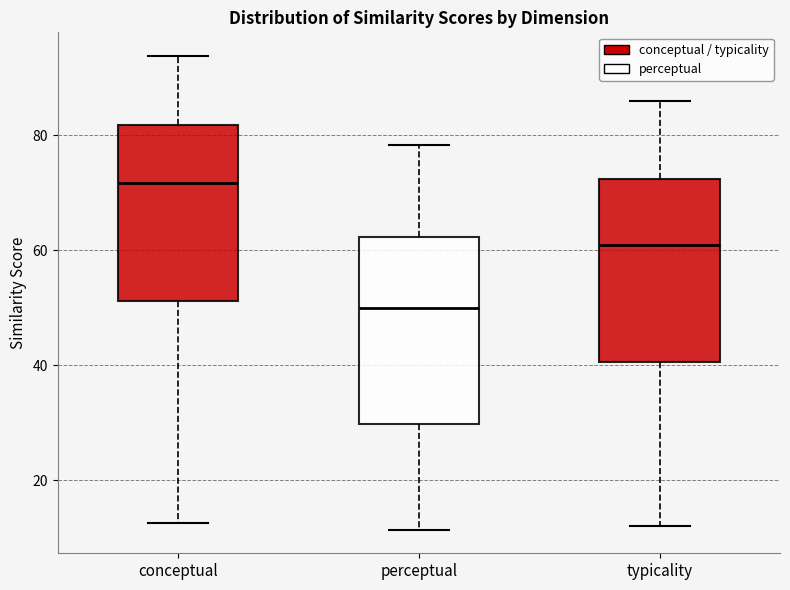

Reading left to right, transcribe this box plot: for each box, give where its median line is, the range the box spans, and where its two whiskers end, as read against the y-axis. The values are not printed on the chart, so give them approximately, as read against the axis.

conceptual: median 72, box 52 to 82, whiskers 12 to 94
perceptual: median 50, box 30 to 62, whiskers 12 to 78
typicality: median 60, box 40 to 72, whiskers 12 to 86